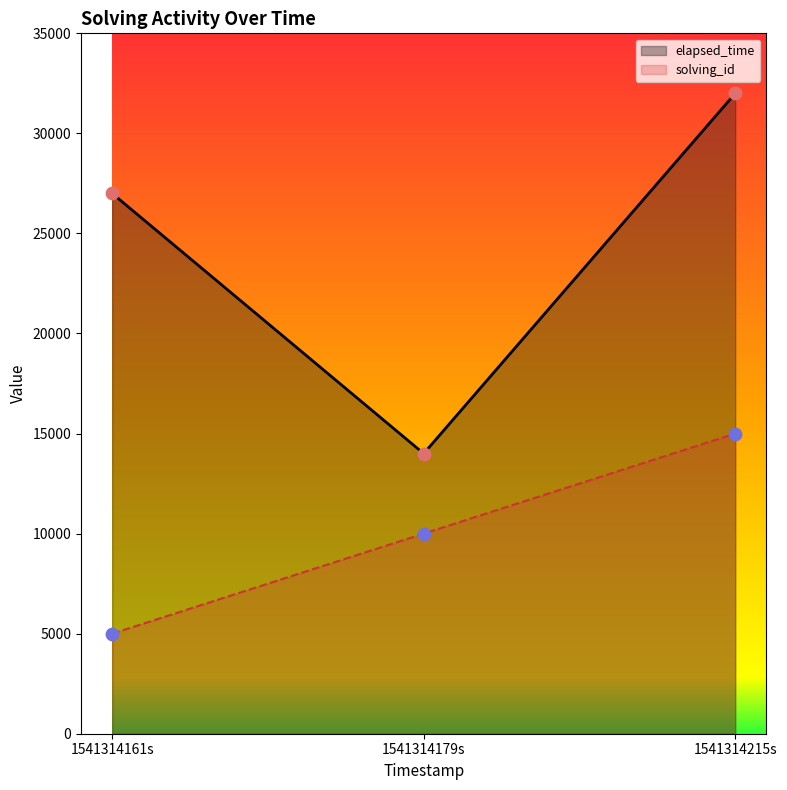

Which series reaches the maximum Y coordinate?

elapsed_time